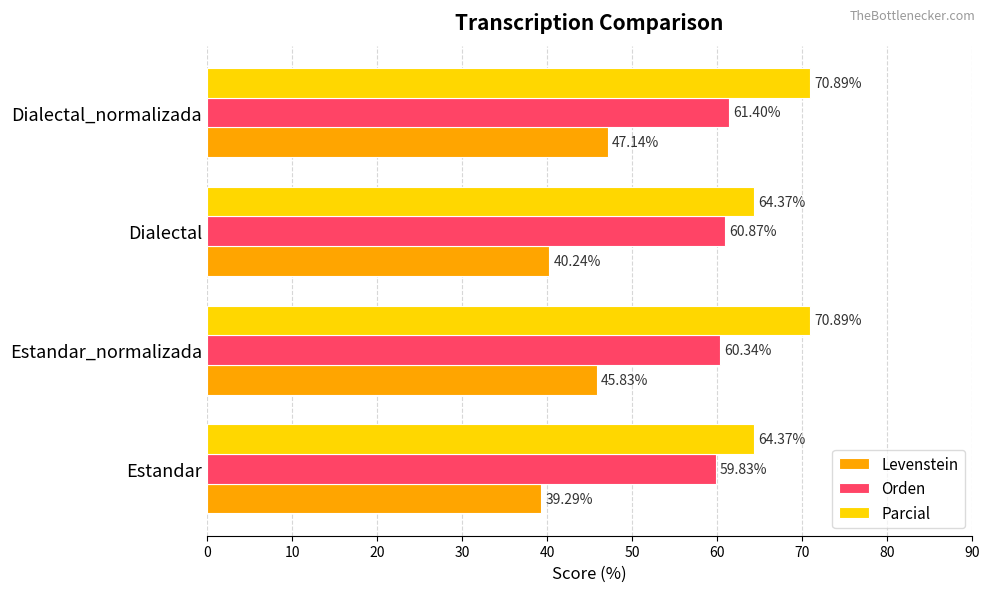

List the labels in order of Orden value, smallest first.

Estandar, Estandar_normalizada, Dialectal, Dialectal_normalizada